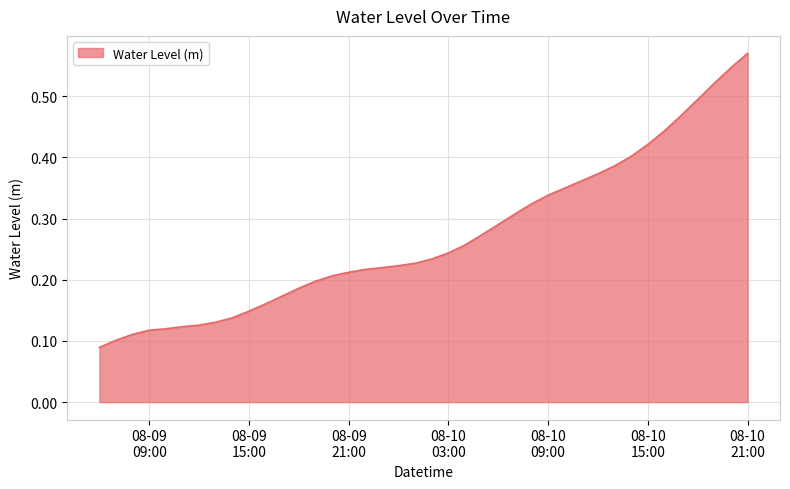

How many lines are shown in the chart?

1